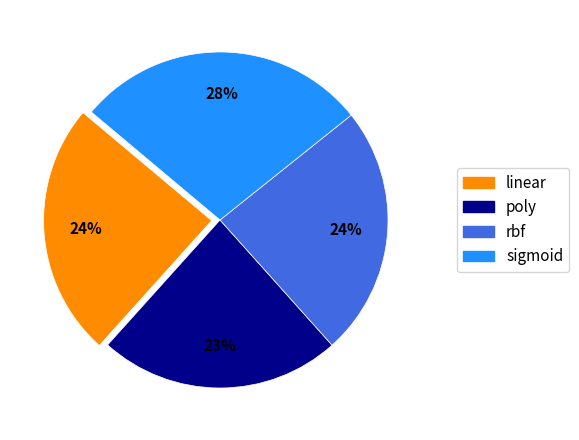

Which slice is the largest?

sigmoid